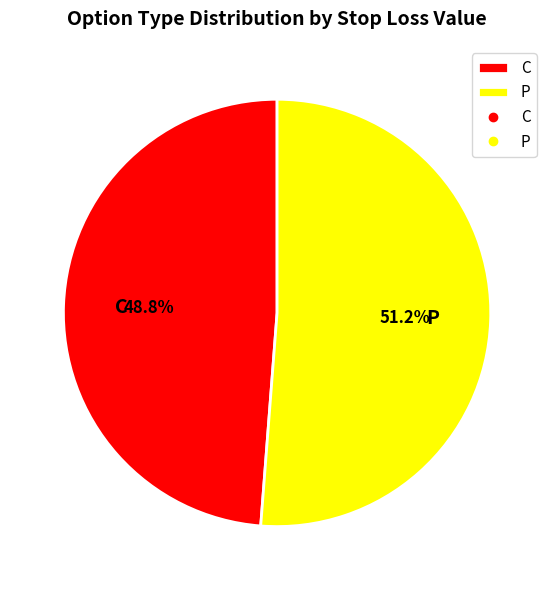

Combined, what portion of the pie is P and C?

100.0%